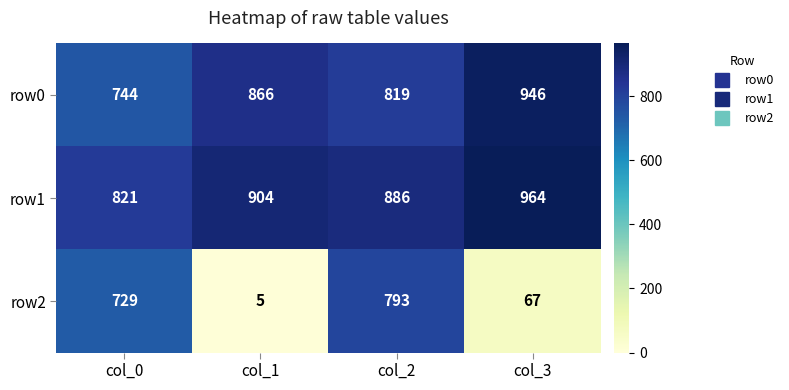

Reading left to right, what are all the values shown in this chart?

row0: 744	866	819	946
row1: 821	904	886	964
row2: 729	5	793	67